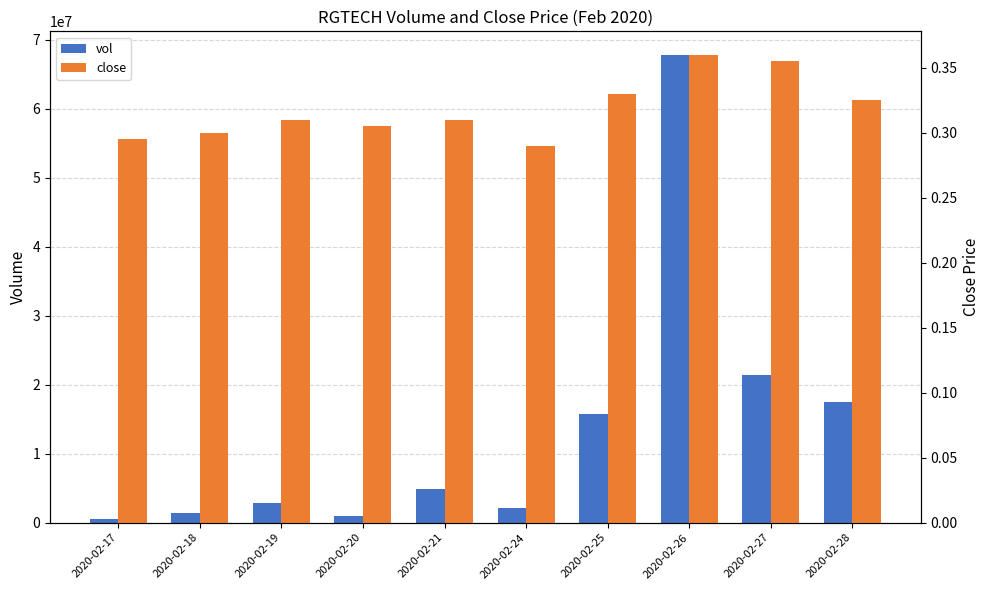

Which category has the highest value across all series?

2020-02-26